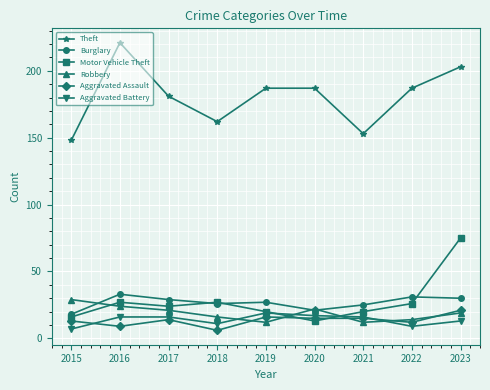

True or false: Burglary and Theft intersect in this chart.

False